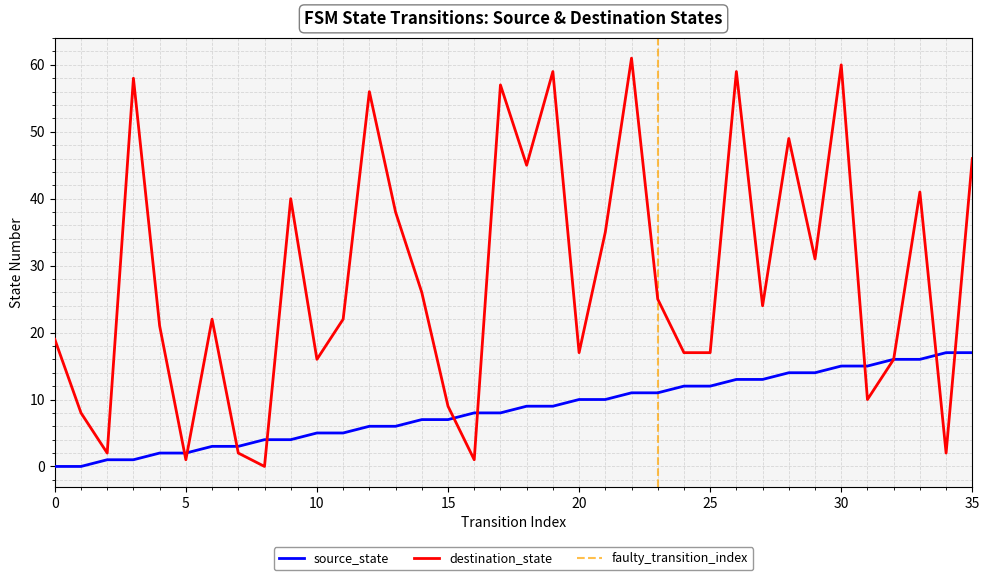

Where is source_state nearest to the value 8?

16